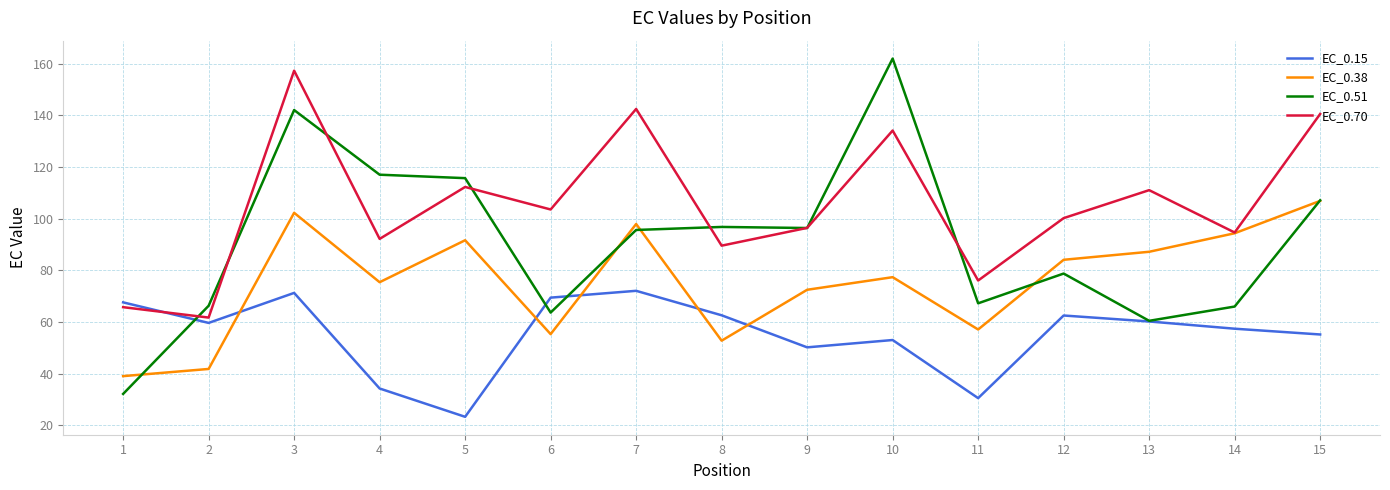

Is this an area chart (filled region under the line)?

No